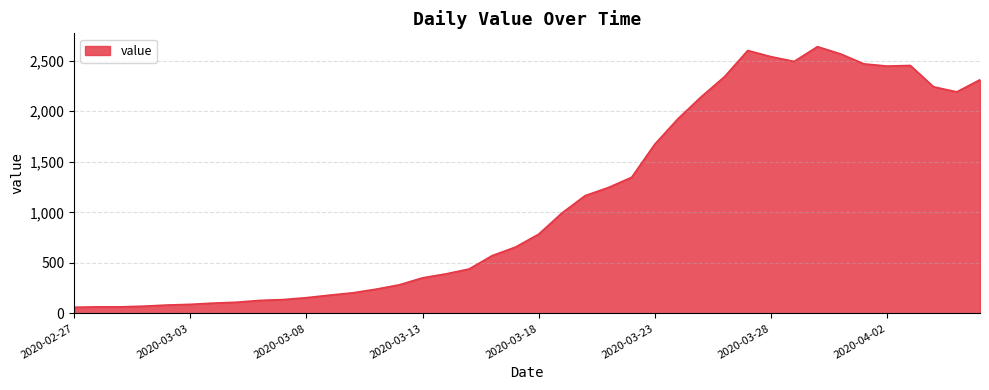

What is the smallest value displayed?

61